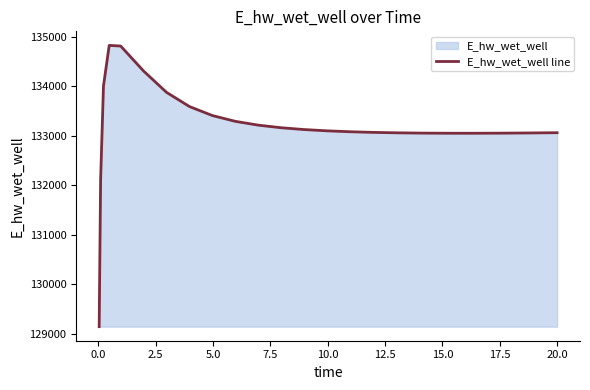

What is the difference between the maximum and minimum values?

5681.0